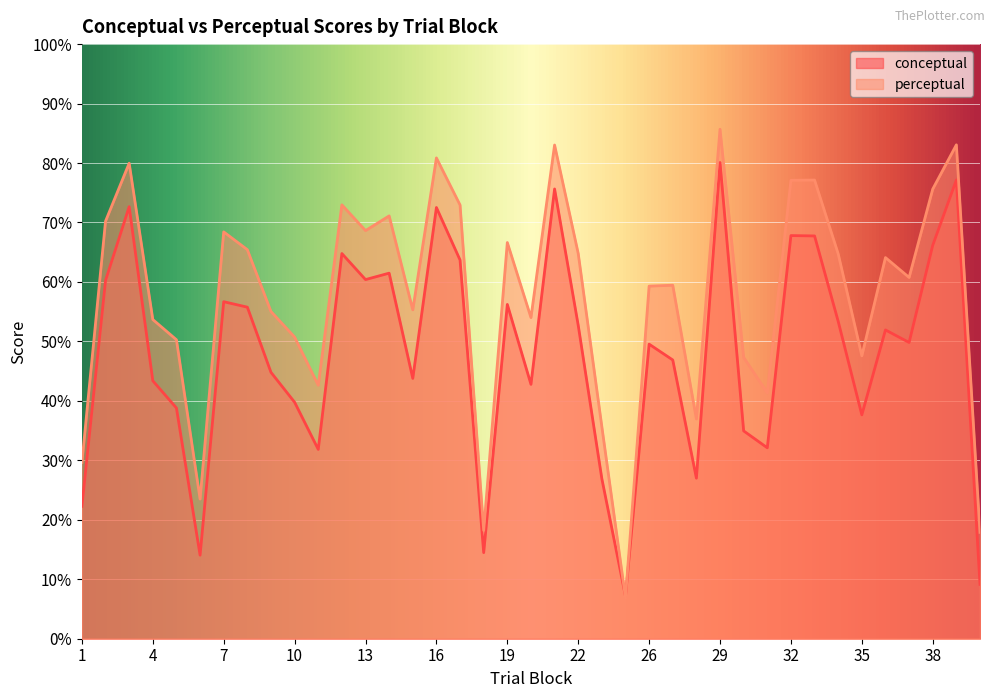

At which label does perceptual reach its minimum?

25